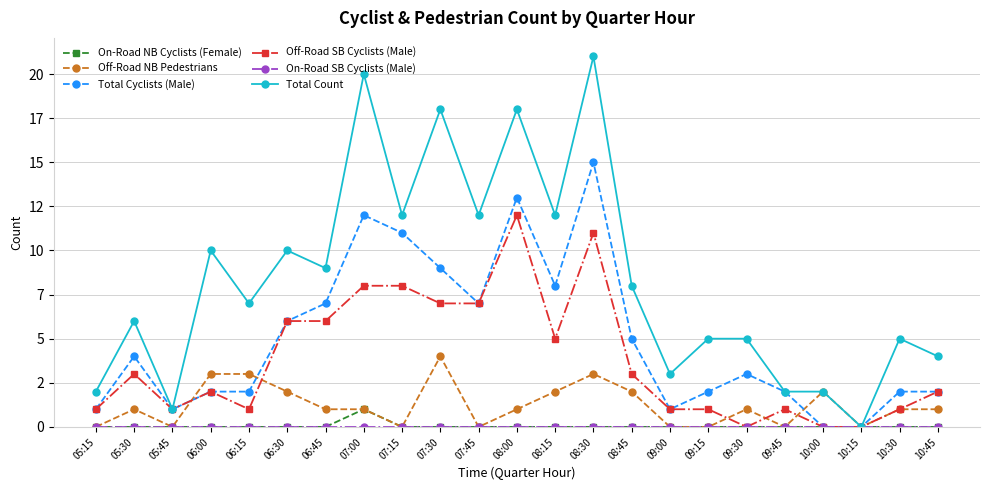

Is the value of On-Road SB Cyclists (Male) at 08:30 greater than the value of Total Cyclists (Male) at 06:15?

No